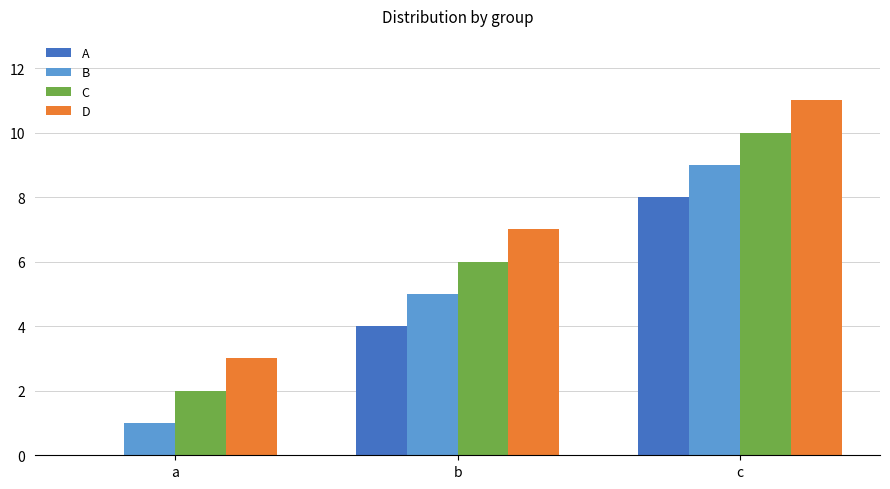

Are the bars grouped side by side (vs. stacked)?

Yes